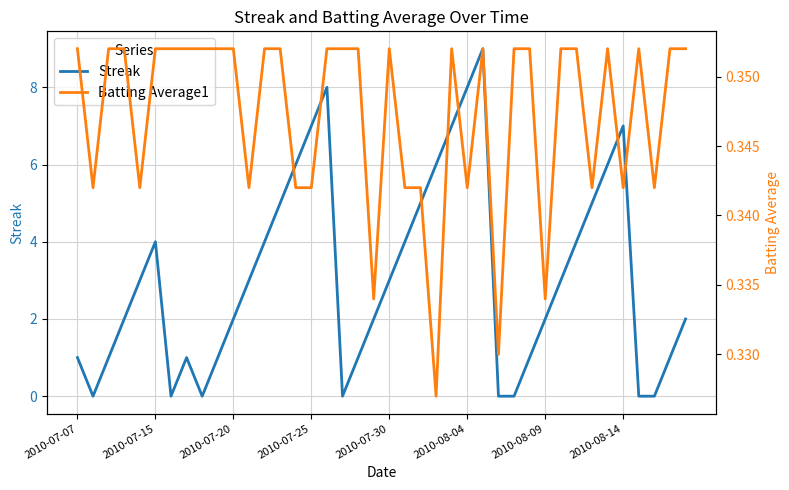

Which series has the largest total across all categories?

Streak